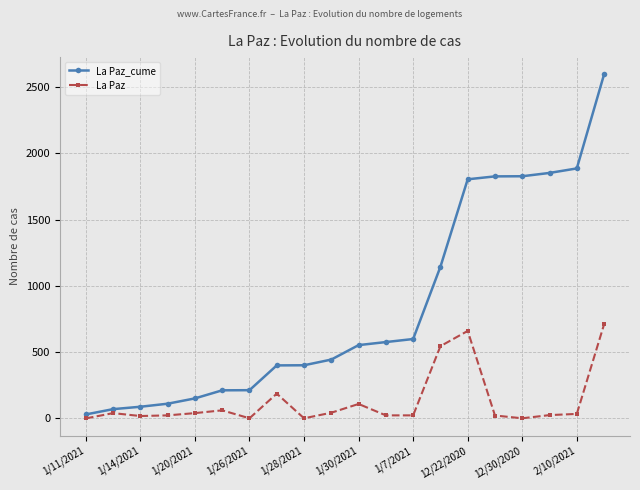

Which series has the widest spread of values?

La Paz_cume